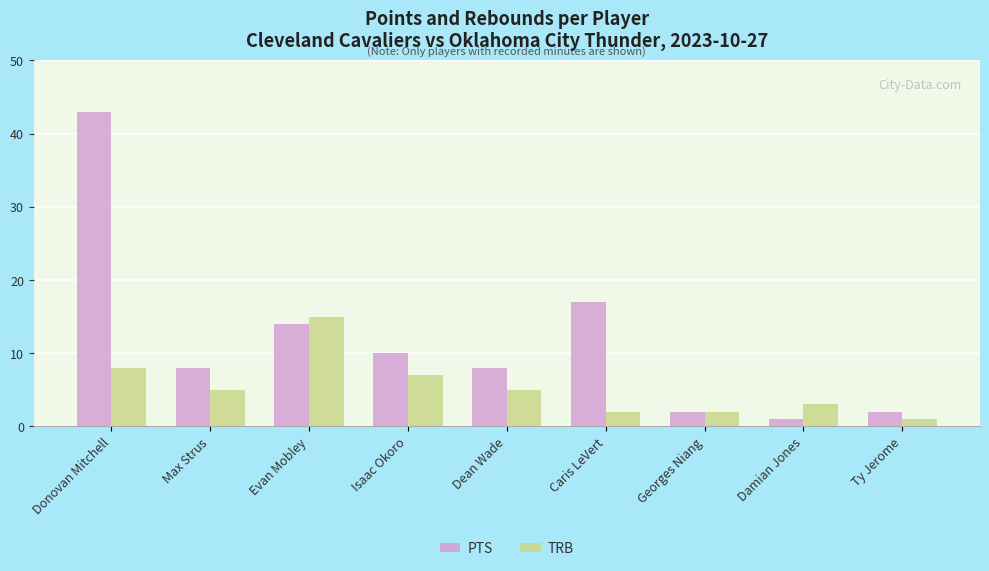

Which label corresponds to the largest value in the chart?

Donovan Mitchell